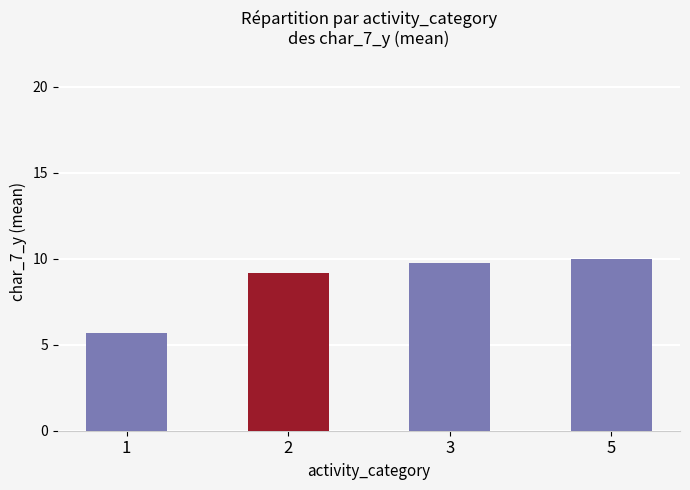

List the labels in order of value, largest first.

5, 3, 2, 1